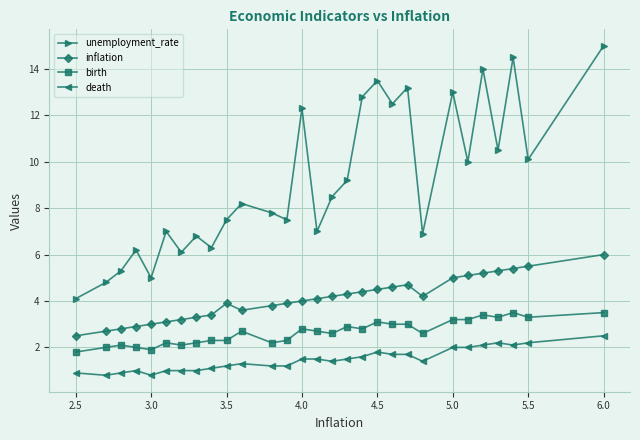

Reading left to right, extract all data points from this chart.

unemployment_rate: 4.1	4.8	5.3	6.2	5.0	7.0	6.1	6.8	6.3	7.5	8.2	7.8	7.5	12.3	7.0	8.5	9.2	12.8	13.5	12.5	13.2	6.9	13.0	10.0	14.0	10.5	14.5	10.1	15.0
inflation: 2.5	2.7	2.8	2.9	3.0	3.1	3.2	3.3	3.4	3.9	3.6	3.8	3.9	4.0	4.1	4.2	4.3	4.4	4.5	4.6	4.7	4.2	5.0	5.1	5.2	5.3	5.4	5.5	6.0
birth: 1.8	2.0	2.1	2.0	1.9	2.2	2.1	2.2	2.3	2.3	2.7	2.2	2.3	2.8	2.7	2.6	2.9	2.8	3.1	3.0	3.0	2.6	3.2	3.2	3.4	3.3	3.5	3.3	3.5
death: 0.9	0.8	0.9	1.0	0.8	1.0	1.0	1.0	1.1	1.2	1.3	1.2	1.2	1.5	1.5	1.4	1.5	1.6	1.8	1.7	1.7	1.4	2.0	2.0	2.1	2.2	2.1	2.2	2.5